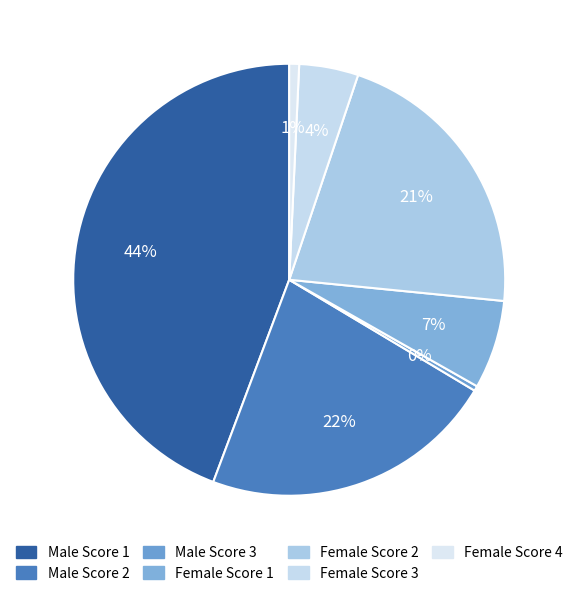

How many slices are in this pie chart?

7